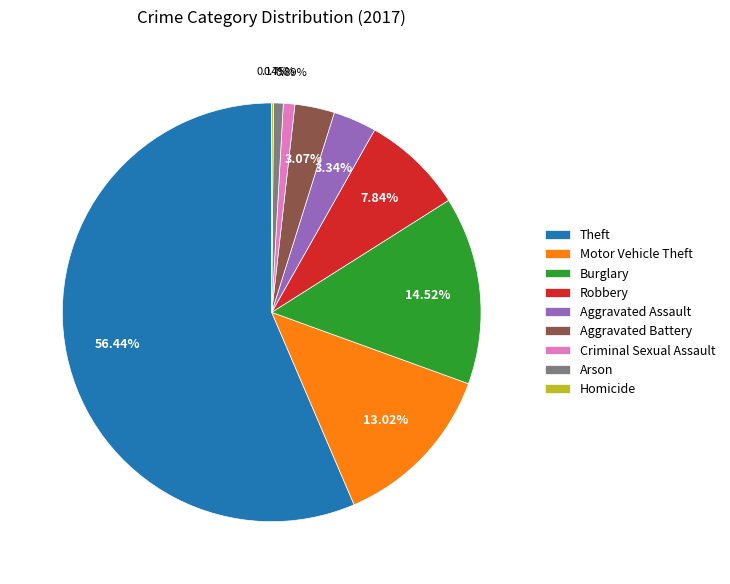

Which category accounts for the majority?

Theft